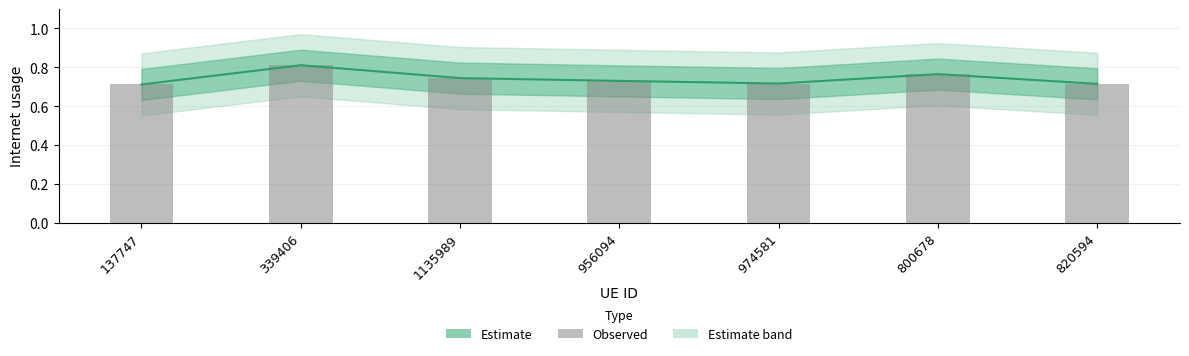

What is the value of the Internet usage (bar) bar at the 6th from the left?

0.8